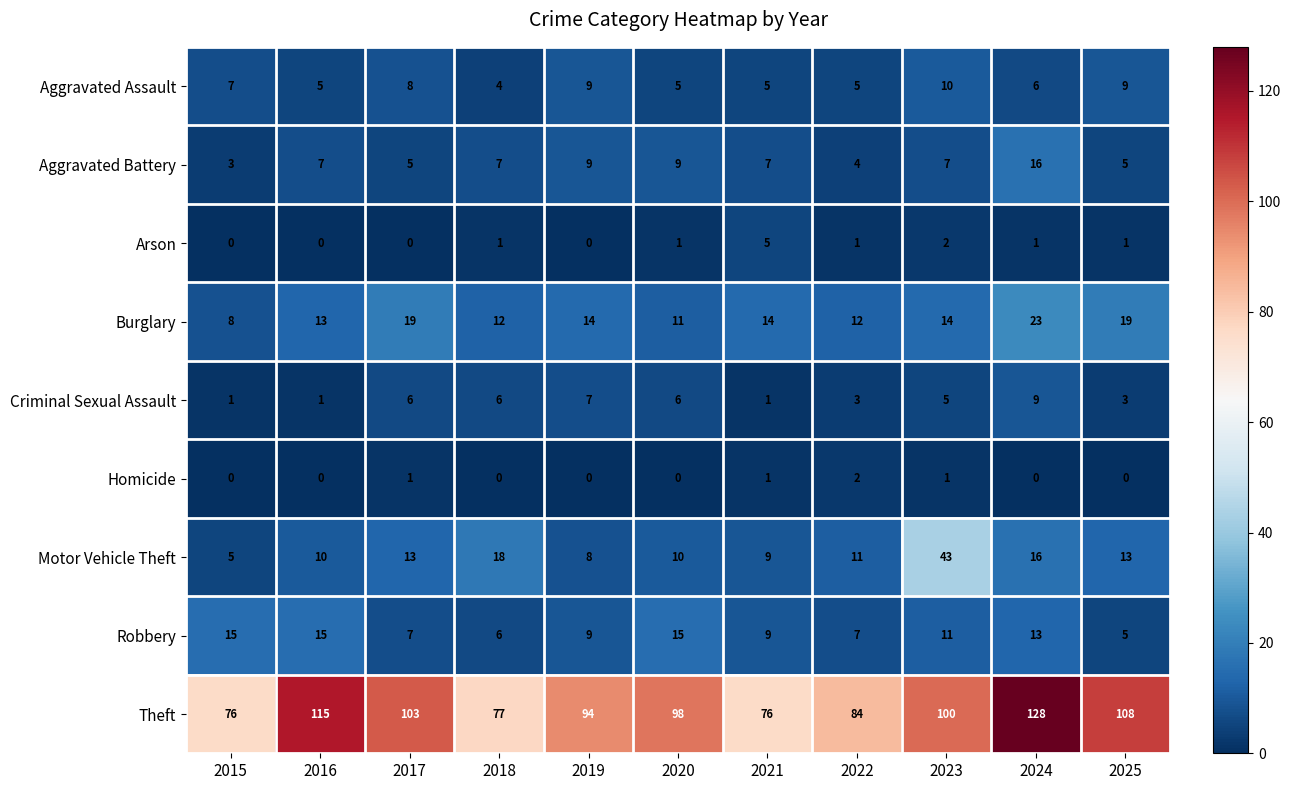

At how many categories does at least one series exceed 11?

11